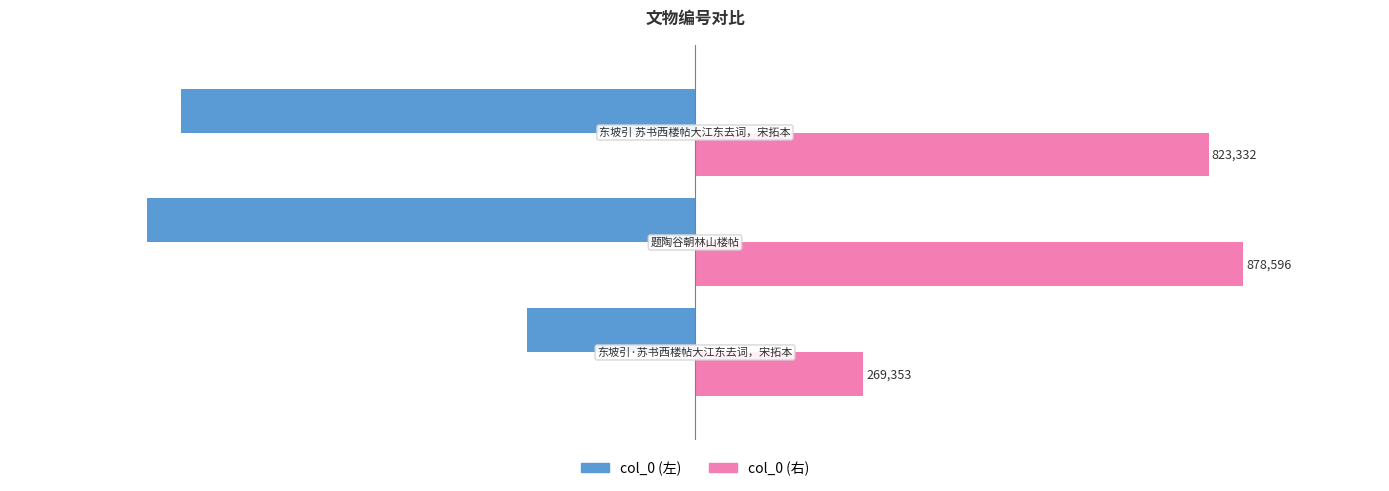

Which series has the largest total across all categories?

col_0 (右)